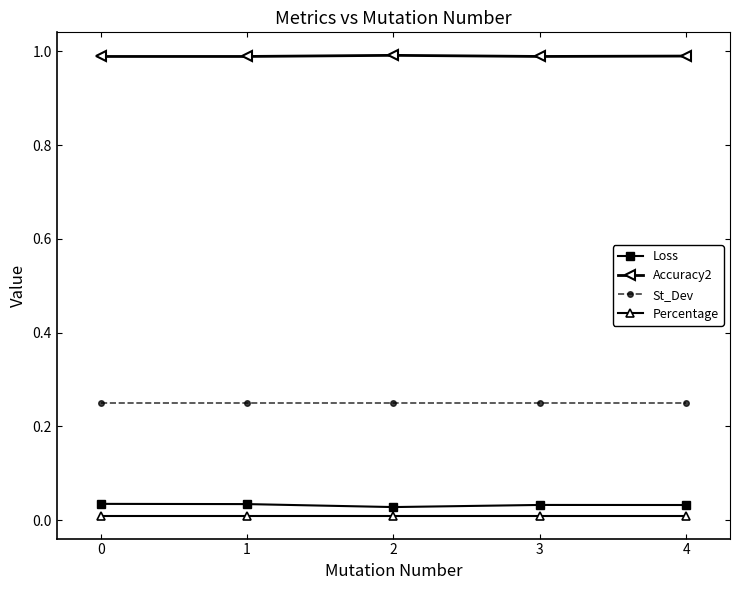

What is the total value across all series at 0?

1.3